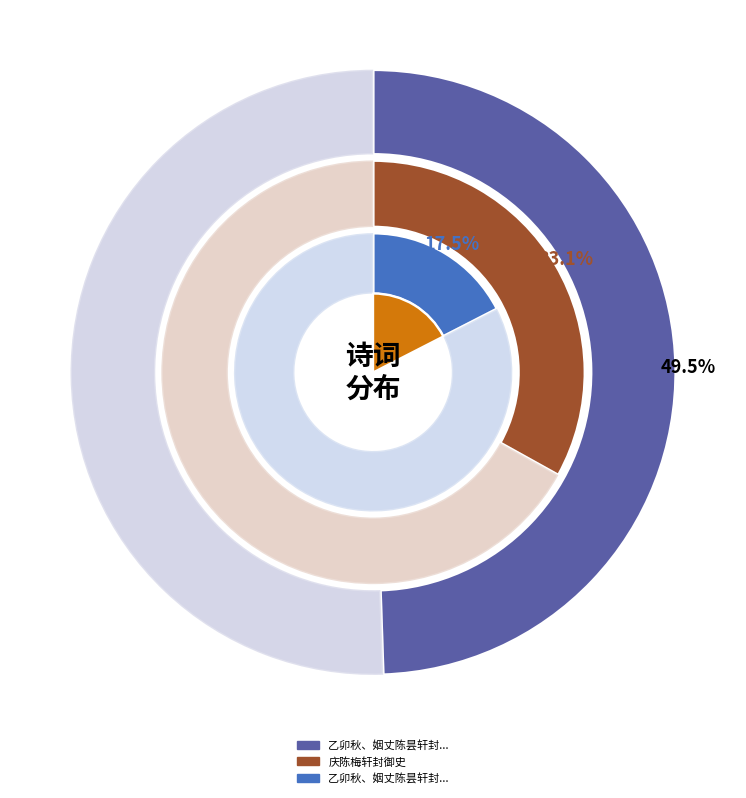

Is there a majority slice in this chart?

No